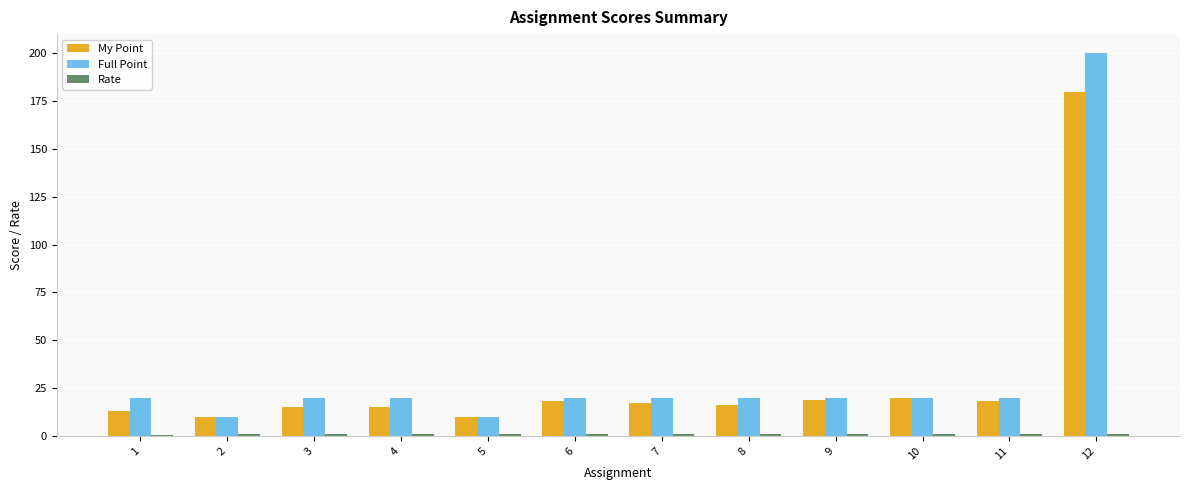

Which series has the widest spread of values?

Full Point